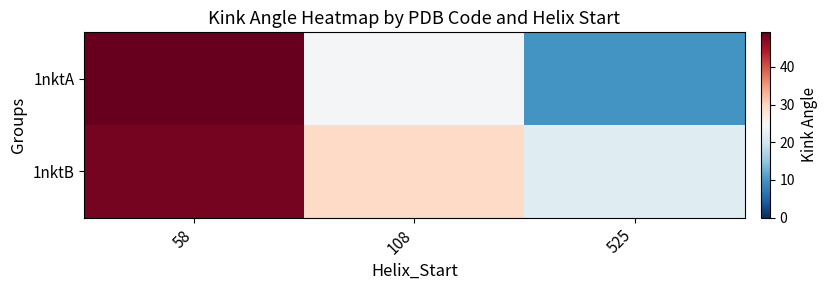

At which category does the chart reach its peak across all series?

58